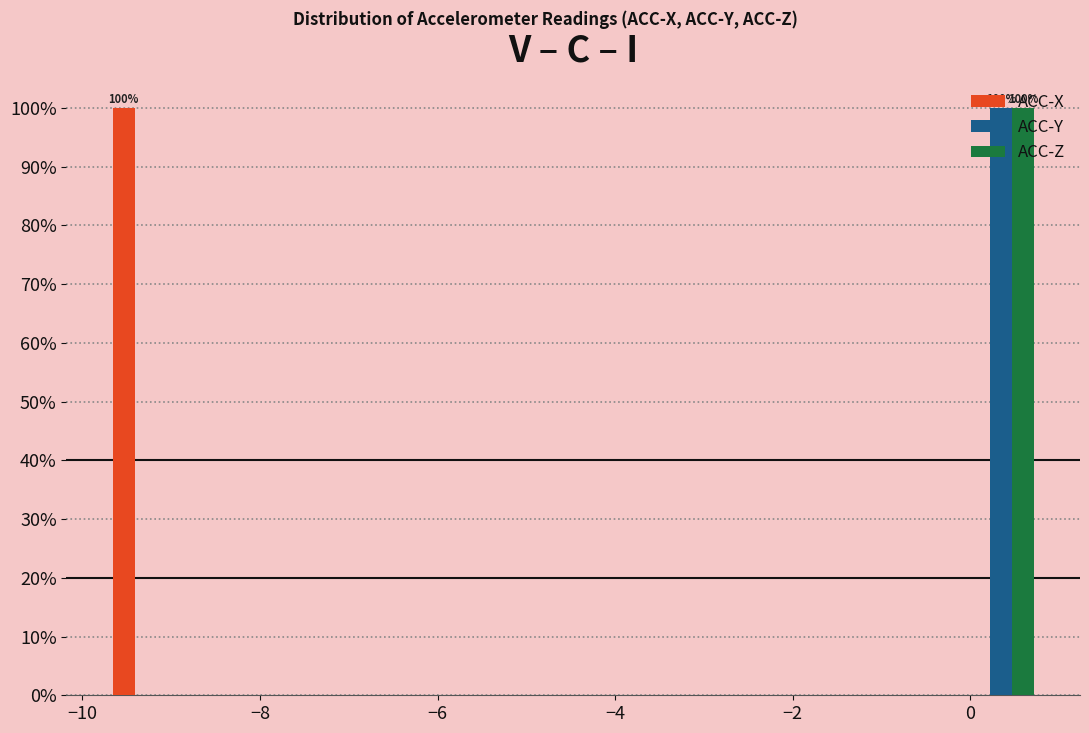

In the ACC-X series, which range on the x-axis has the tallest bar?

-9.8 to -8.8